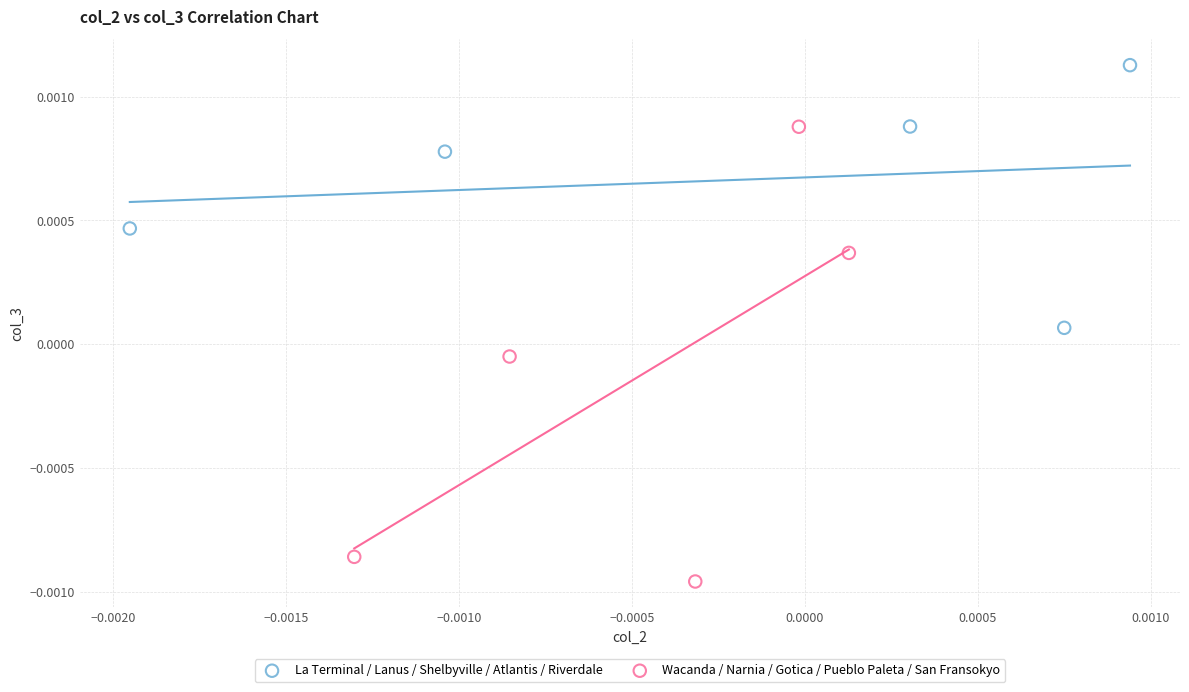

Which series reaches the minimum Y coordinate?

Wacanda / Narnia / Gotica / Pueblo Paleta / San Fransokyo